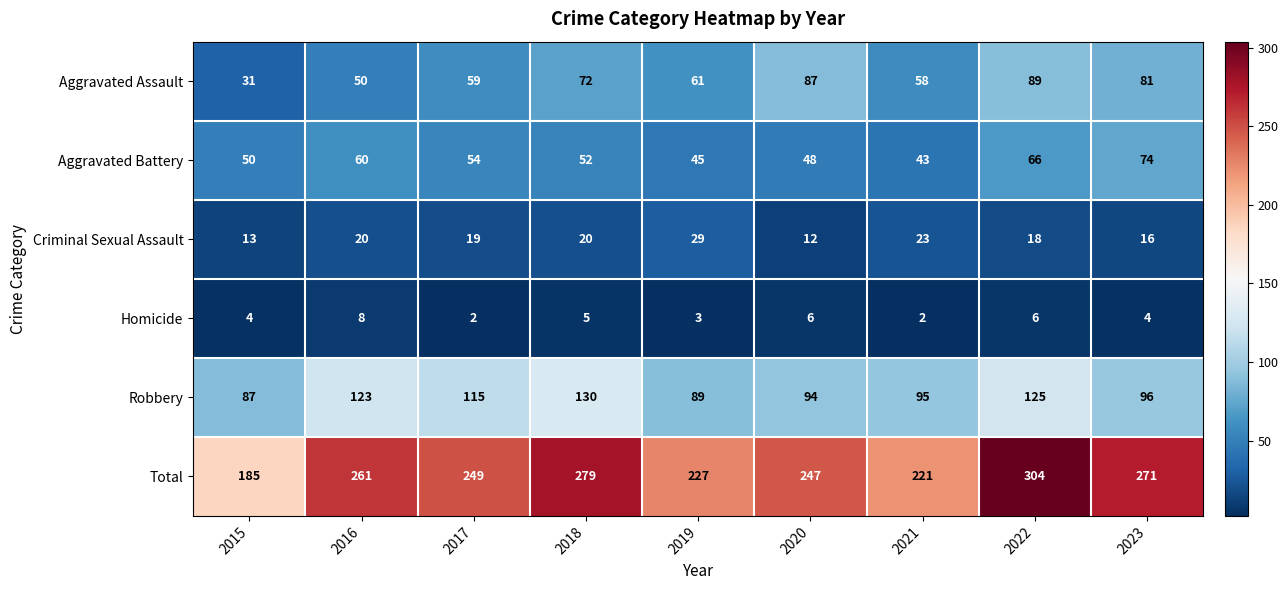

What is the difference between the Criminal Sexual Assault values at 2017 and 2021?

4